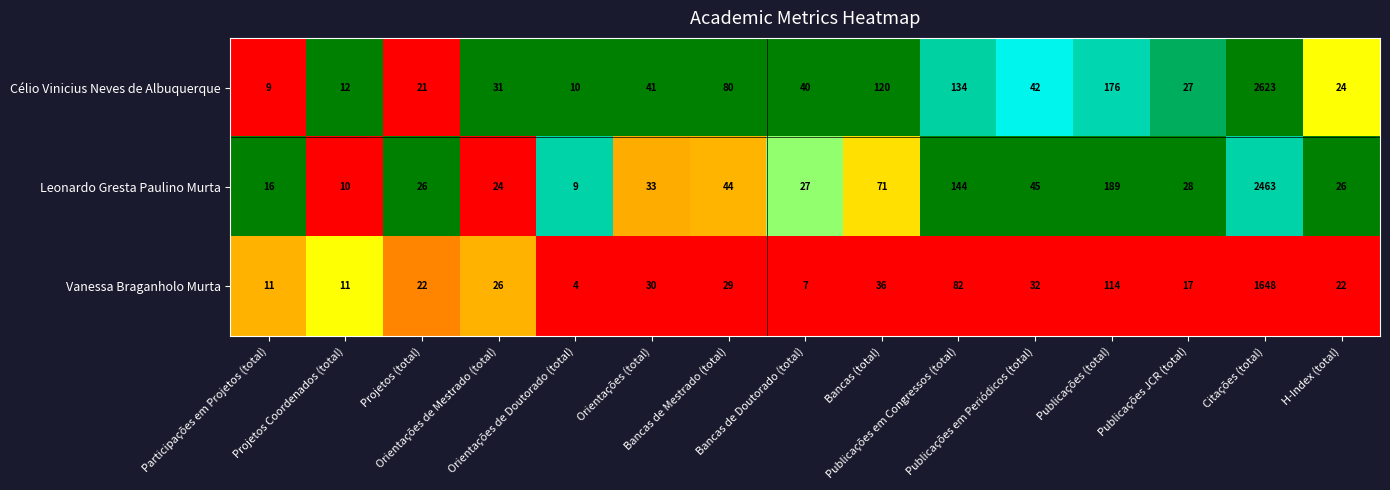

What is the average value of the Vanessa Braganholo Murta series?

139